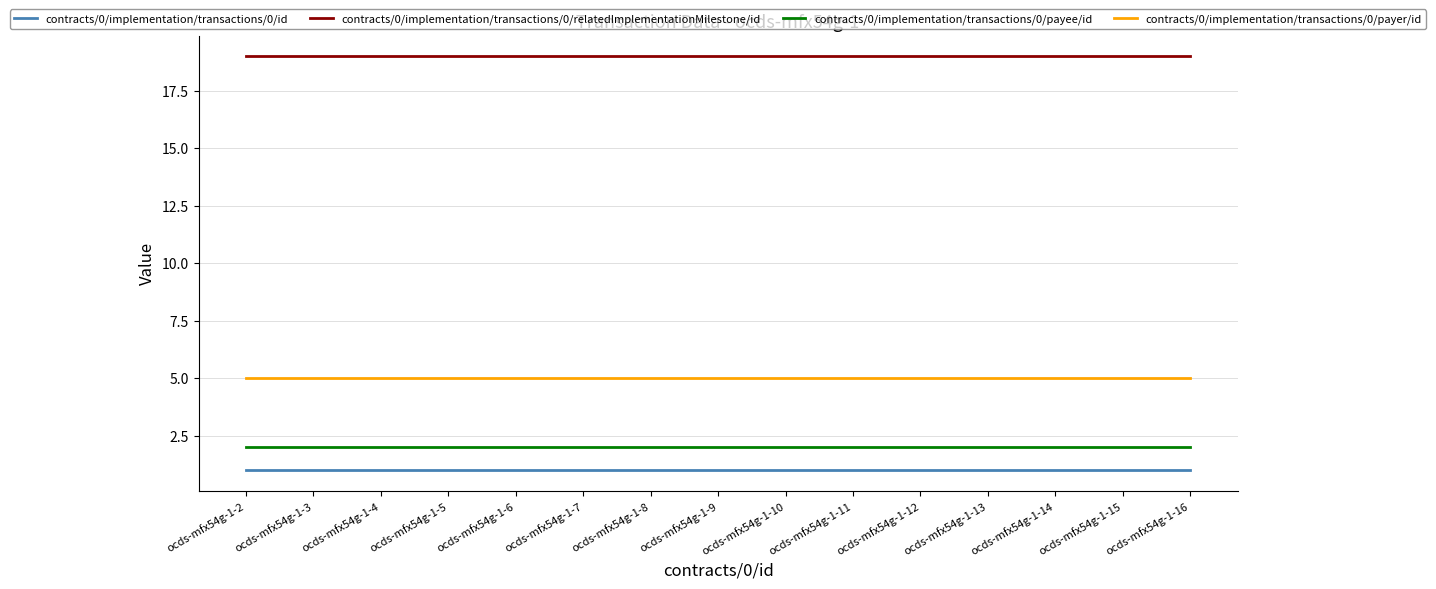

What are all the series names shown in the legend?

contracts/0/implementation/transactions/0/id, contracts/0/implementation/transactions/0/relatedImplementationMilestone/id, contracts/0/implementation/transactions/0/payee/id, contracts/0/implementation/transactions/0/payer/id